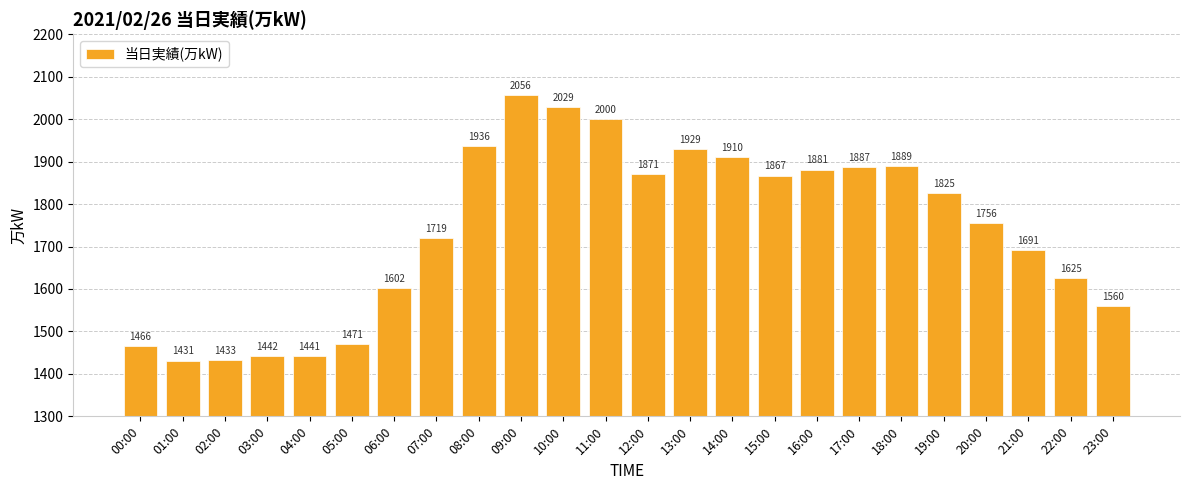

The value at 11:00 is 2000. True or false?

True